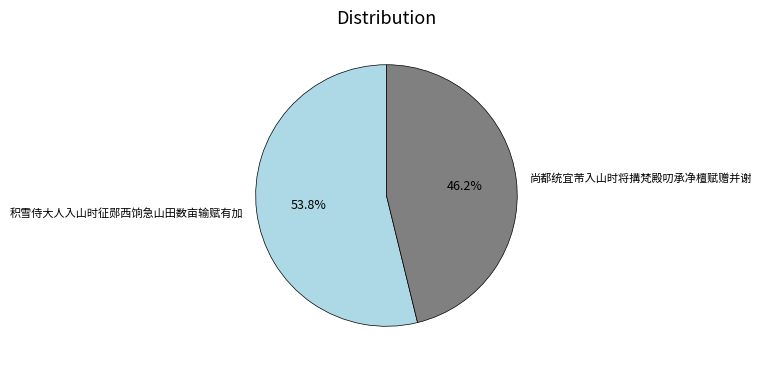

How much of the chart is everything except 积雪侍大人入山时征郧西饷急山田数亩输赋有加?

46.2%